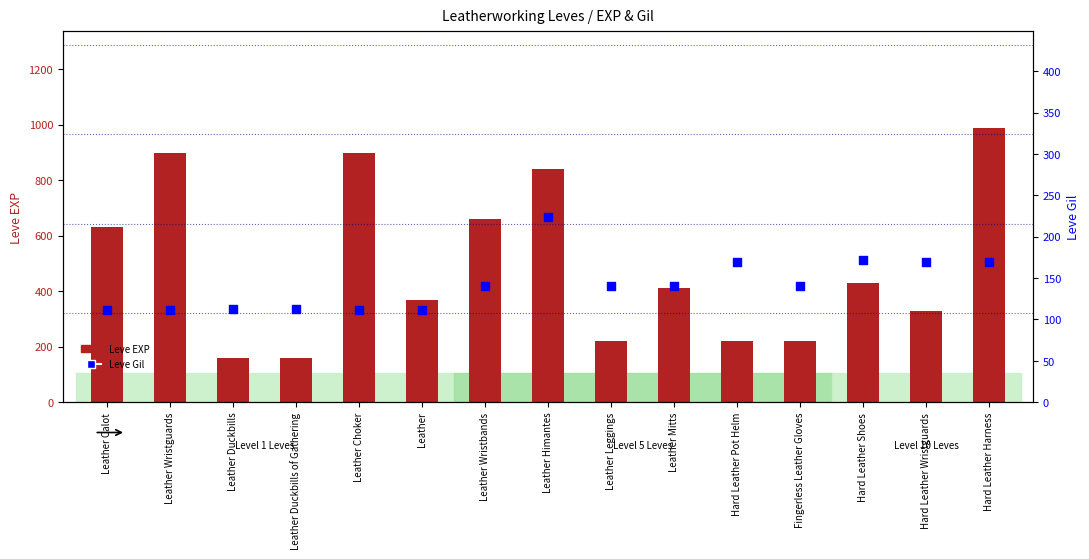

At which category is the sum across all series the highest?

Hard Leather Harness